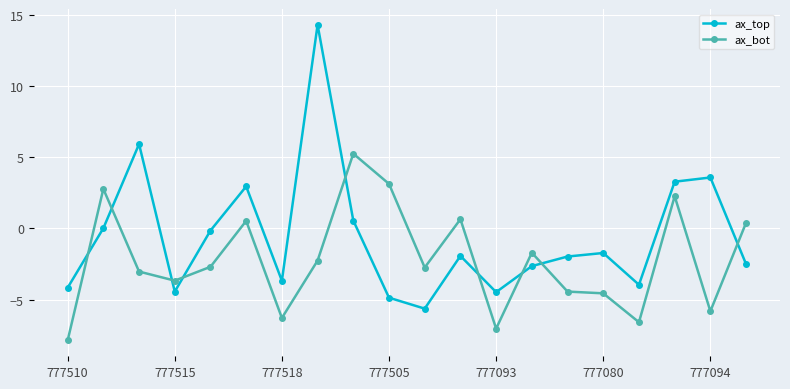

Which series has the largest total across all categories?

ax_top